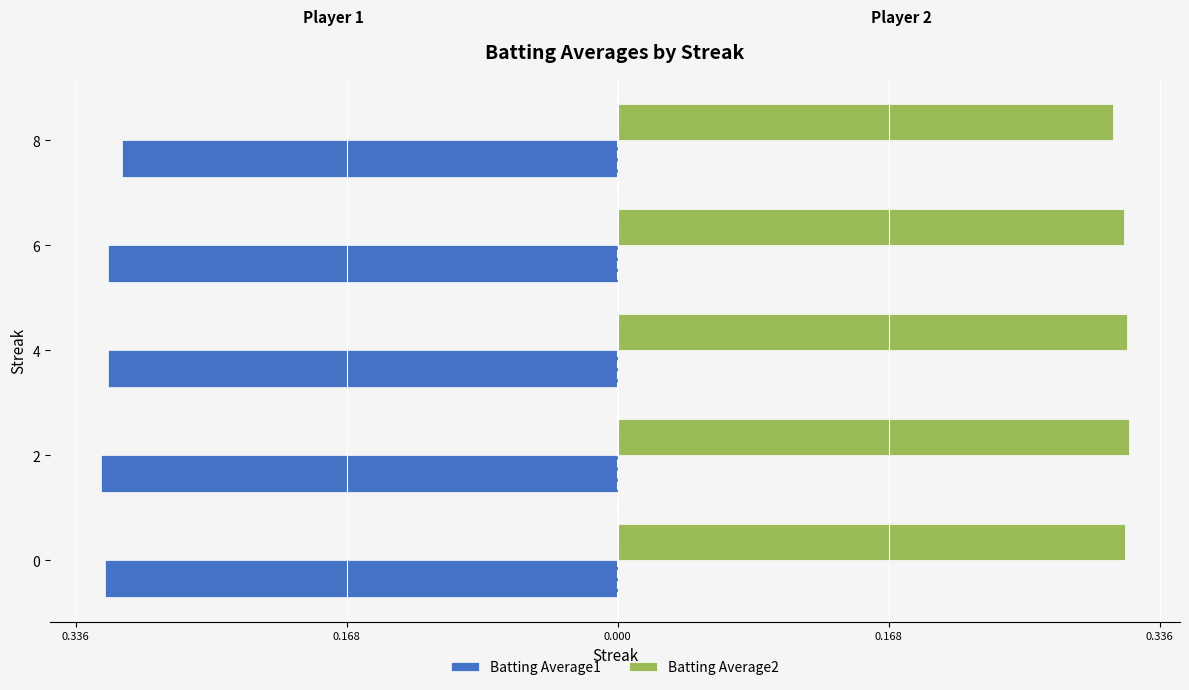

What is the minimum value shown in the chart?

-0.3